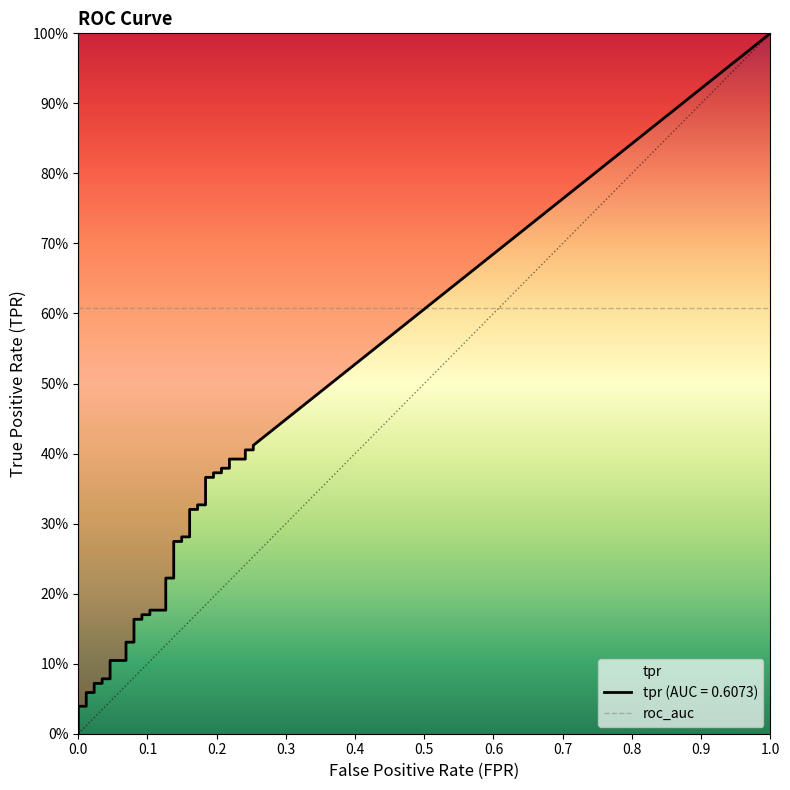

True or false: tpr has more than 0 points higher than both neighbors.

False